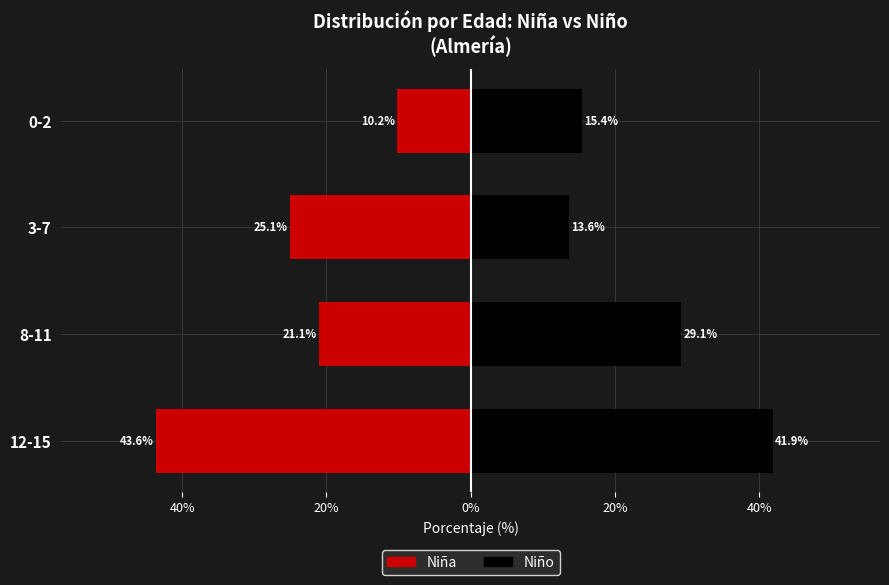

Reading right to left, list all the values displayed in this chart.

Niña: -10.2	-25.1	-21.1	-43.6
Niño: 15.4	13.6	29.1	41.9